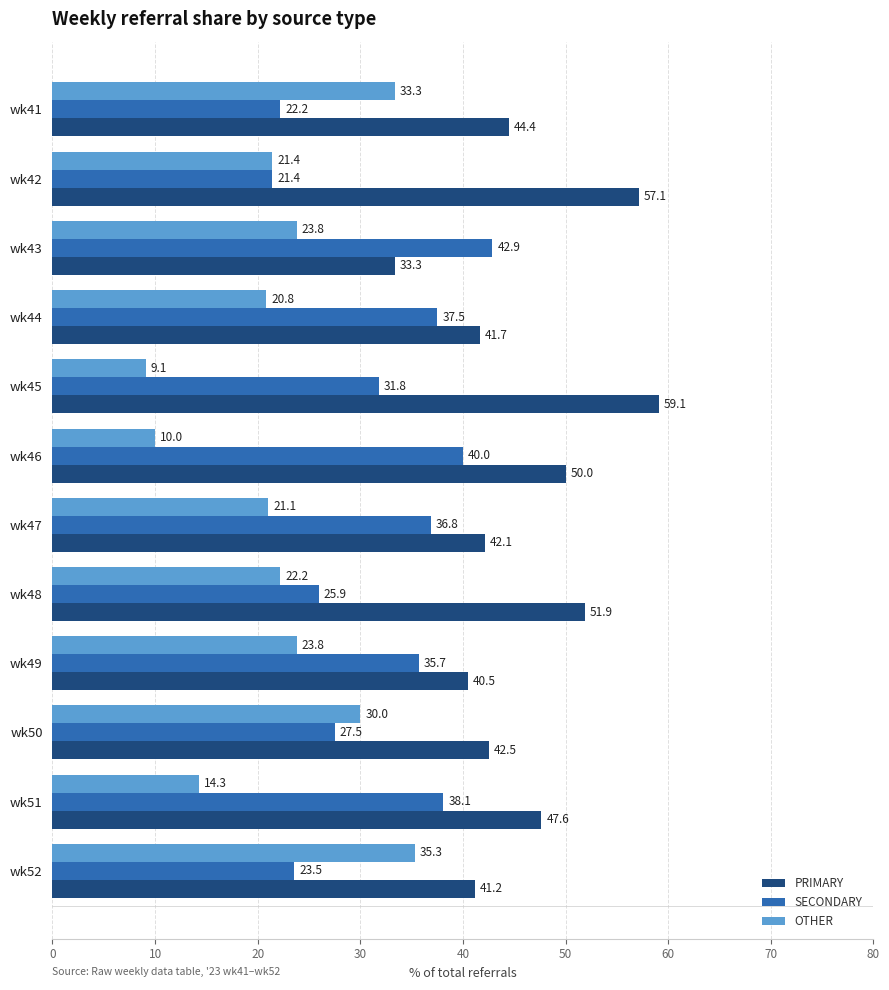

What is the minimum value for PRIMARY?

33.3